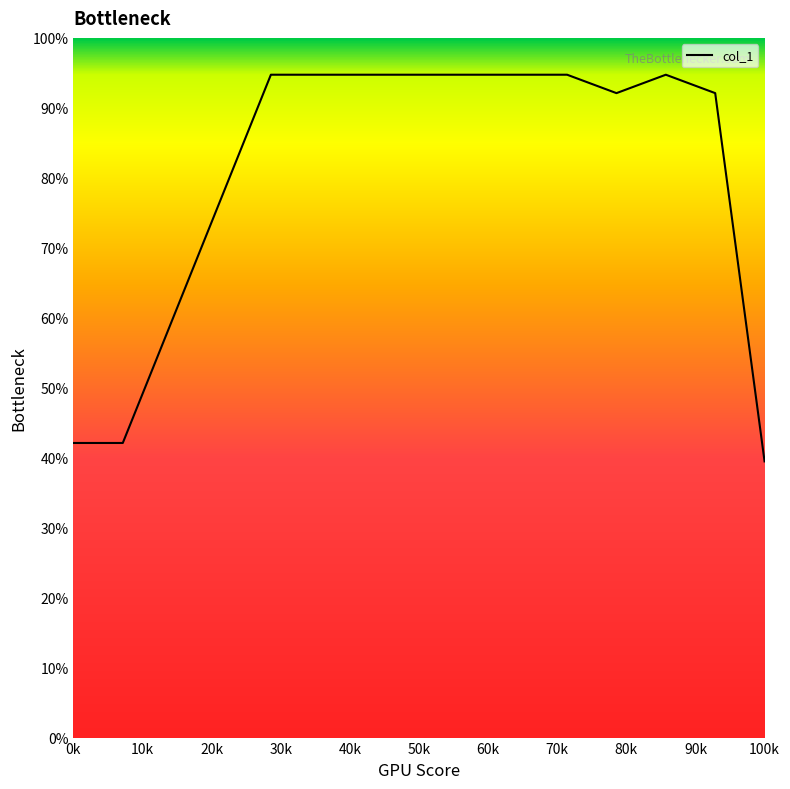

What is the difference between the maximum and minimum values?

55.3